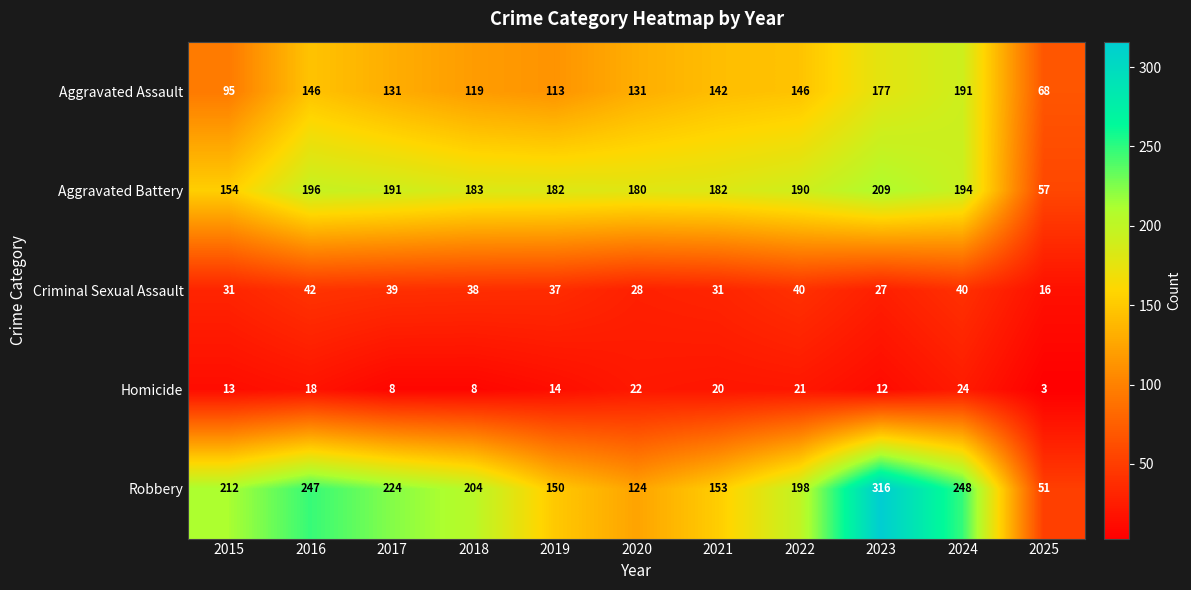

How many categories are shown in the chart?

11